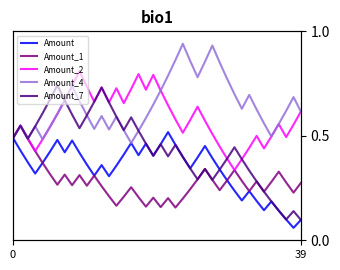

True or false: Amount_7 has a value of 3680.7 at 29.

False